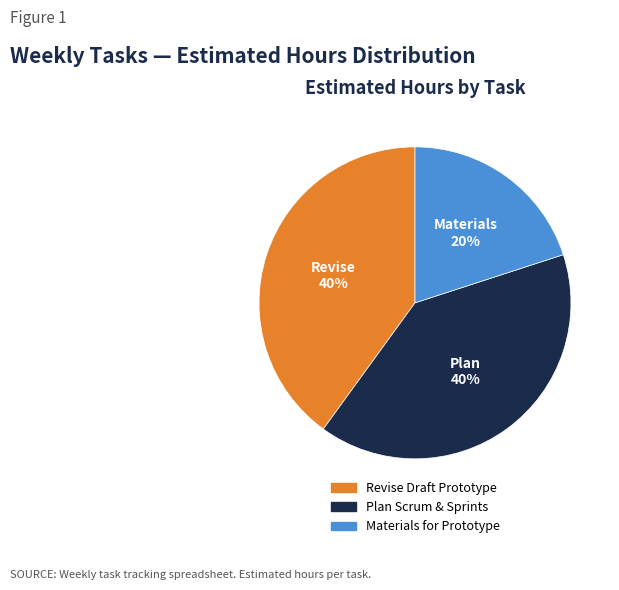

What is the smallest slice in the pie chart?

Materials for Prototype